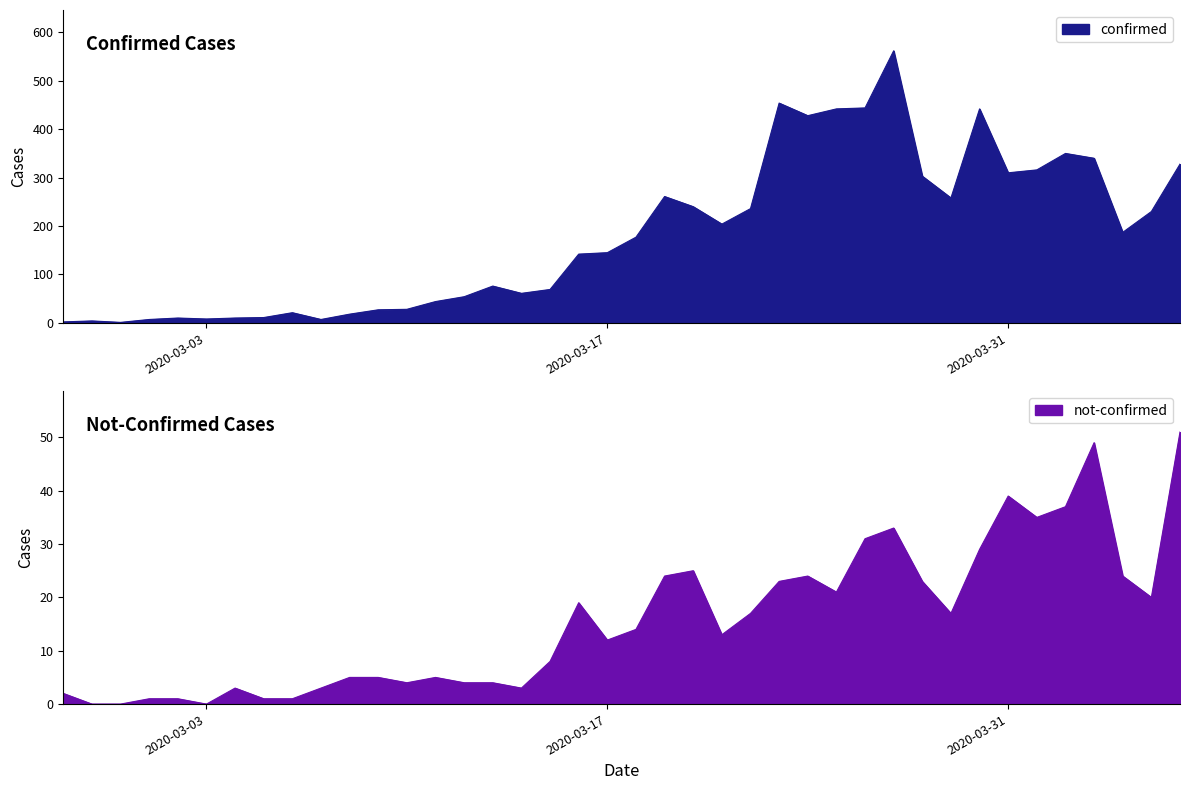

At which label is confirmed closest to 281?

2020-03-19